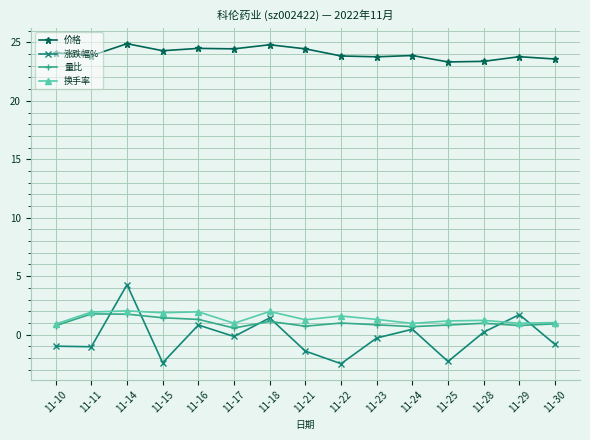

What is the total value across all series at 11-11?

26.5